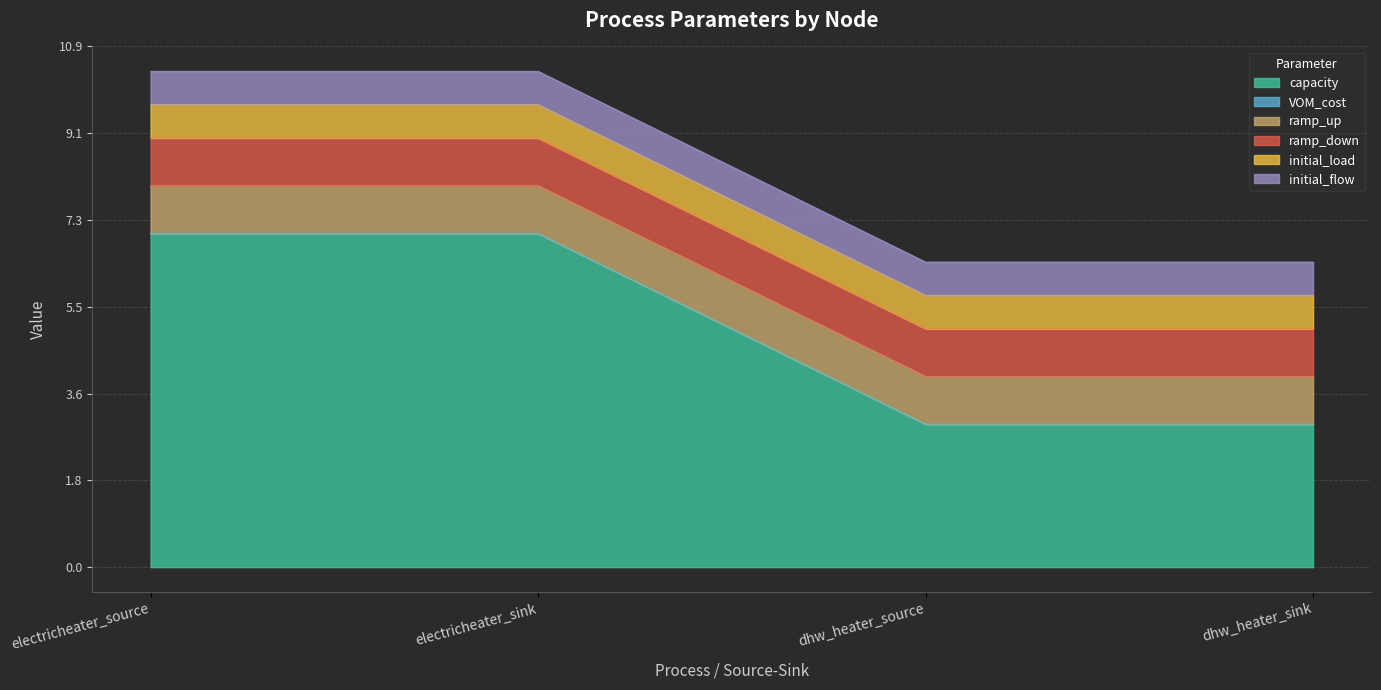

At which label does initial_flow reach its peak?

electricheater_source